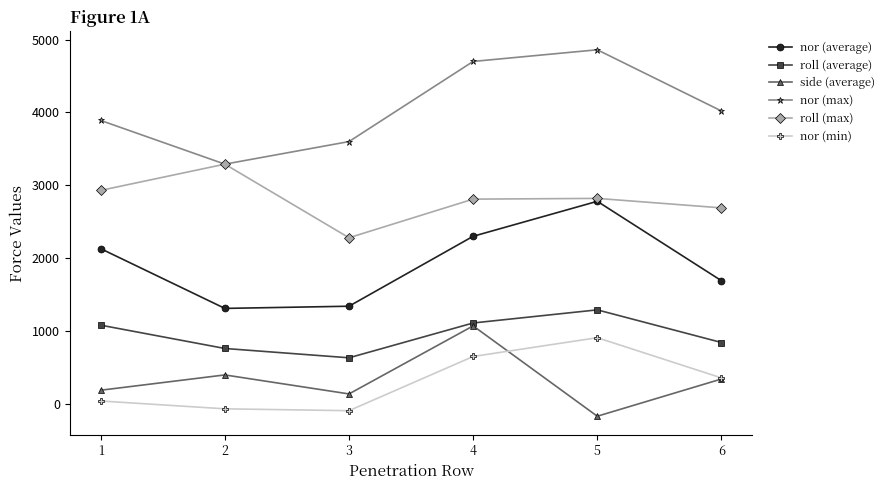

True or false: nor (average) and side (average) cross at least once.

False